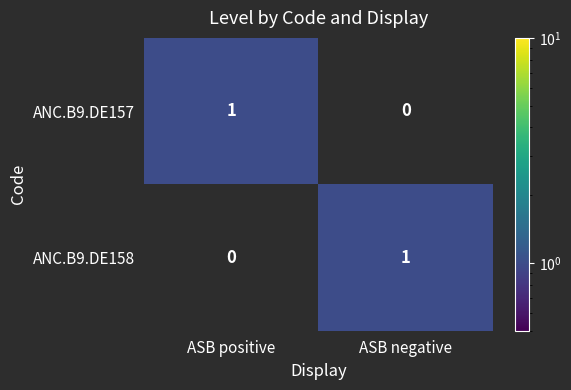

Where is ANC.B9.DE158 nearest to the value 0?

ASB positive